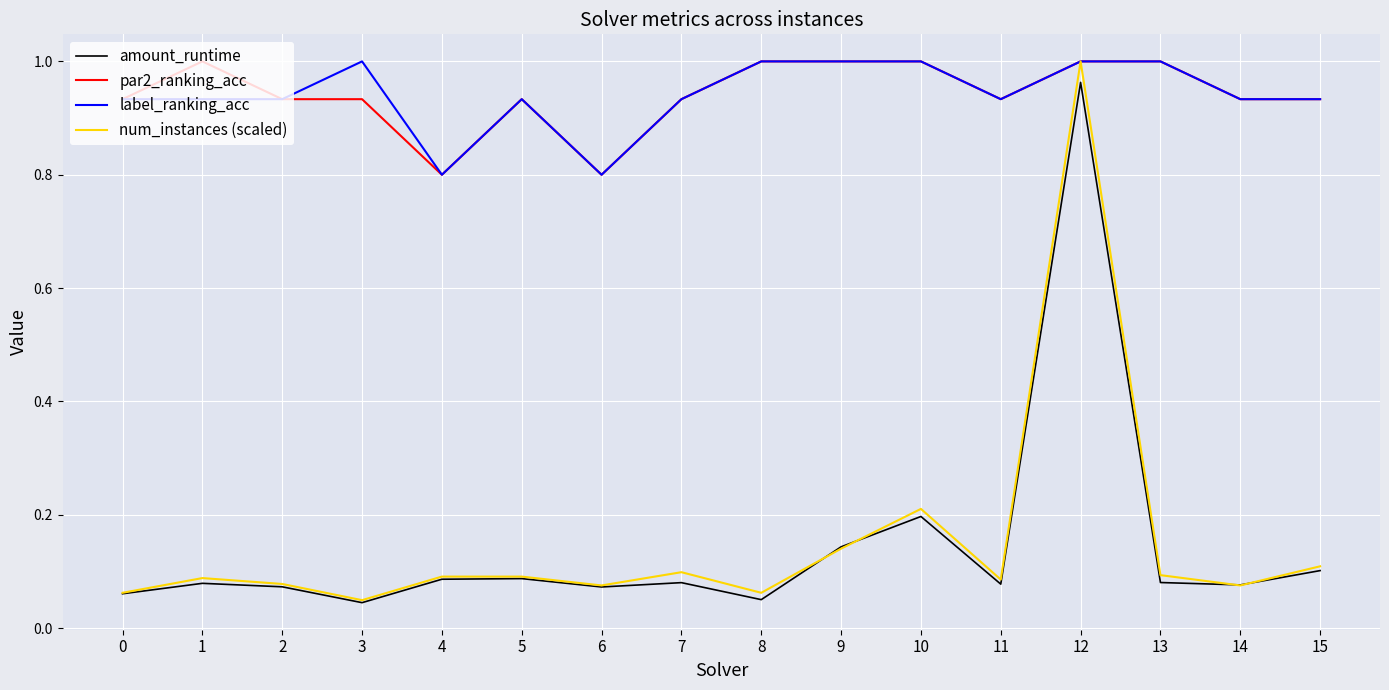

True or false: amount_runtime and par2_ranking_acc intersect in this chart.

False